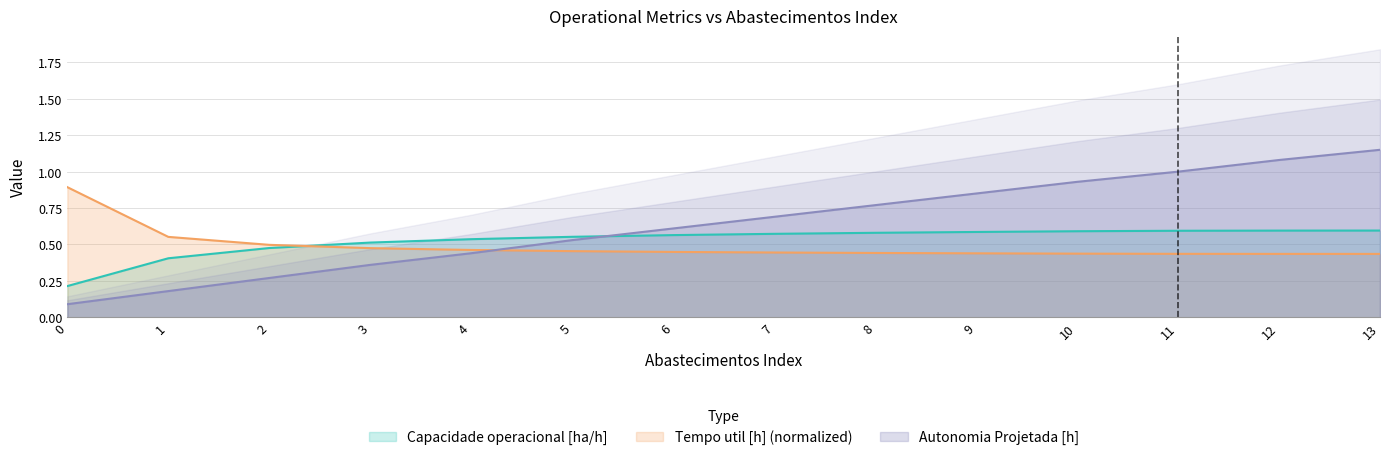

What is the minimum value for Autonomia Projetada [h]?

0.1